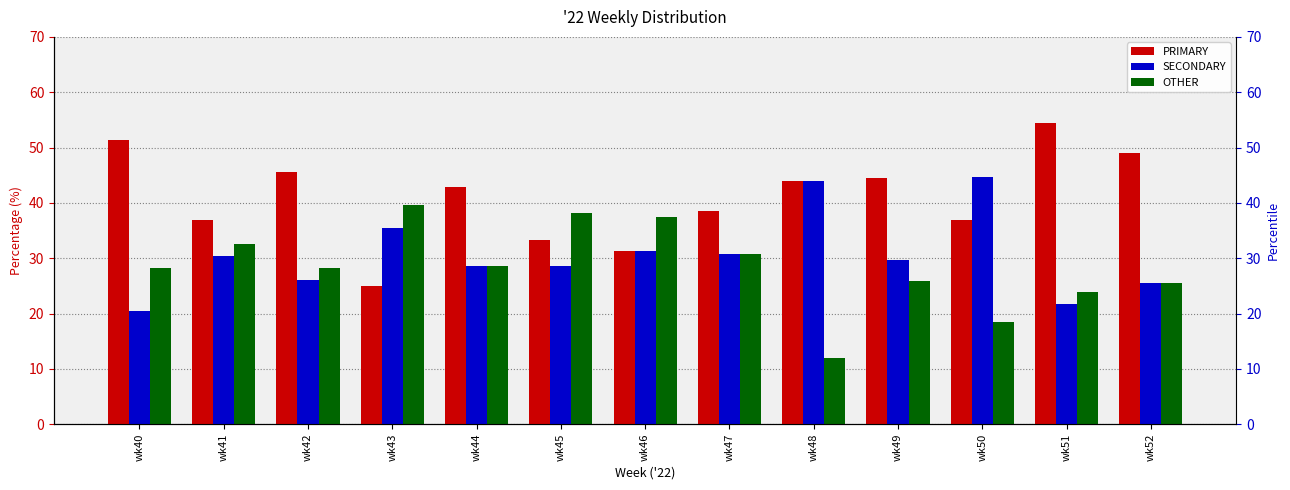

What is the minimum value shown in the chart?

12.0